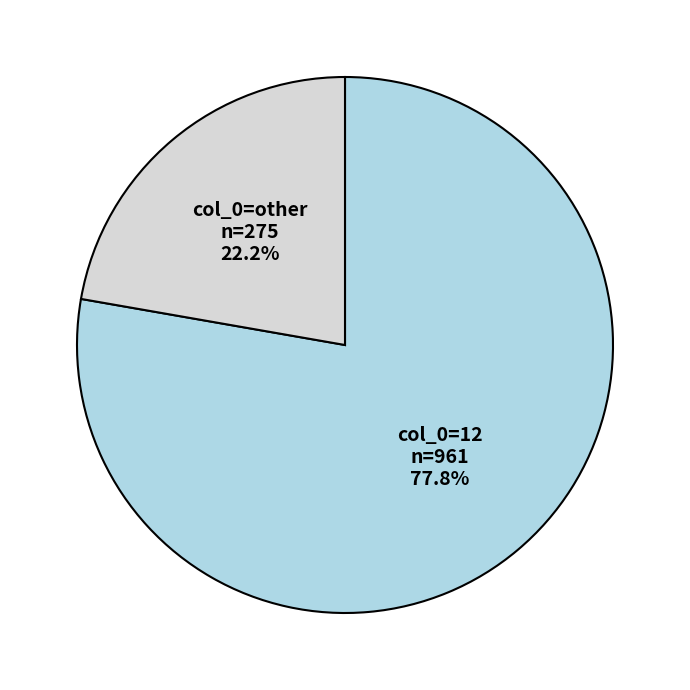

Is there a majority slice in this chart?

Yes